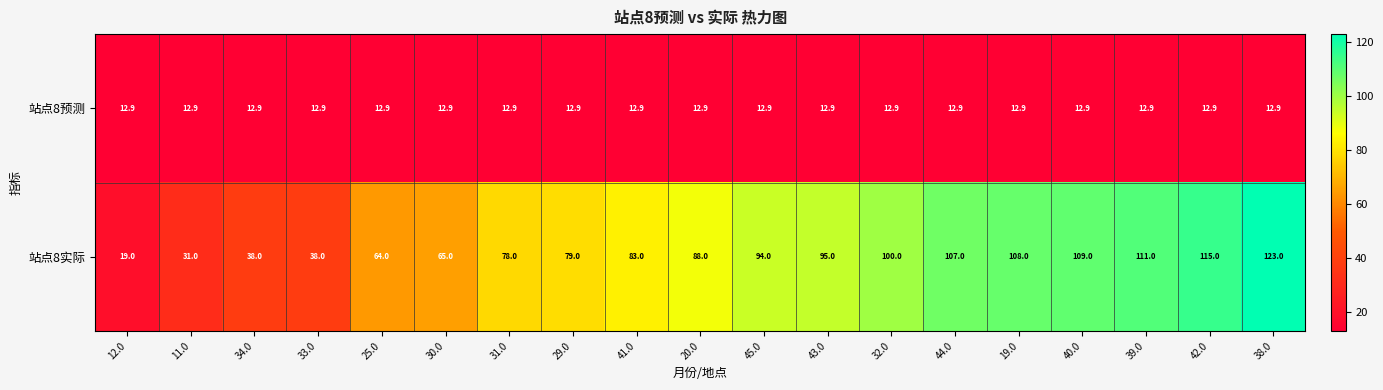

Which series has the largest range (max minus min)?

站点8实际